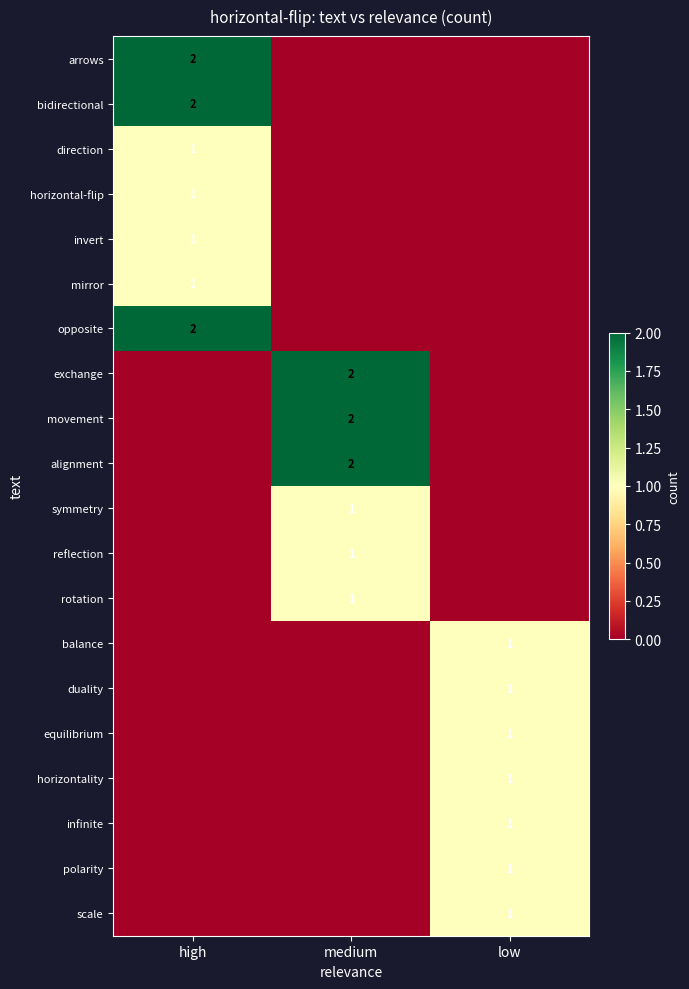

True or false: movement has a value of 3 at medium.

False